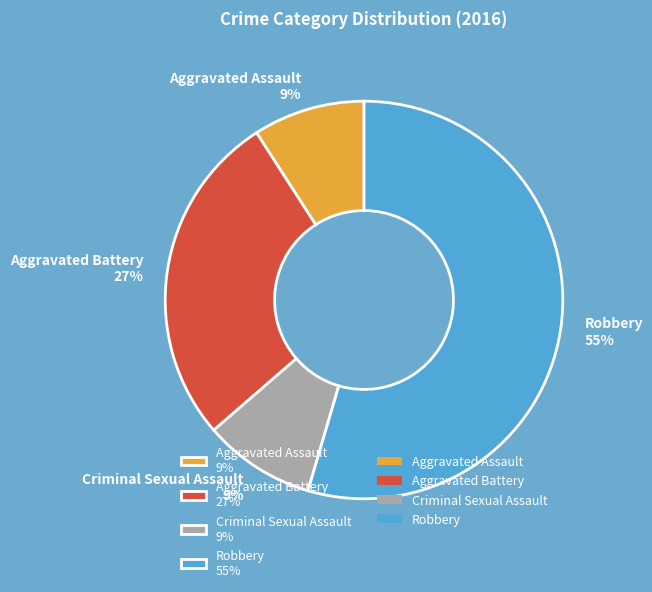

To the nearest percent, what is the combined percentage of Aggravated Battery and Robbery?

82%